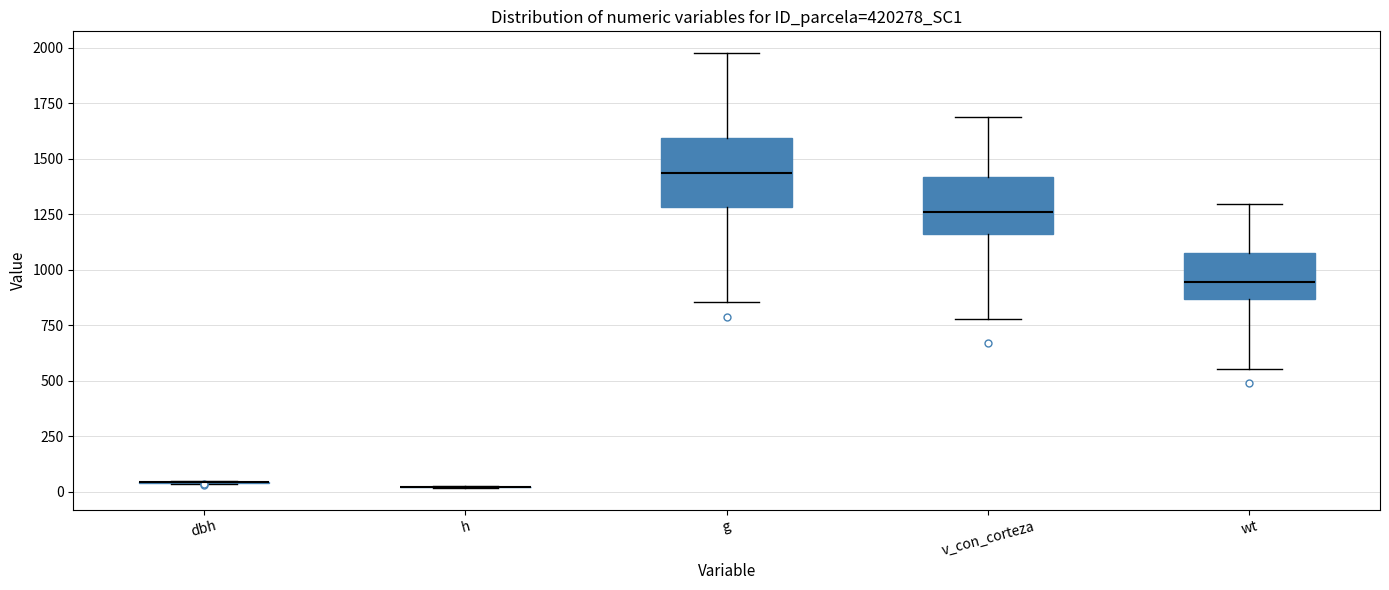

Reading left to right, transcribe this box plot: for each box, give where its median line is, the range the box spans, and where its two whiskers end, as read against the y-axis. The values are not printed on the chart, so give them approximately, as read against the axis.

dbh: box collapsed to a line at 50, whiskers 50 to 50
h: box collapsed to a line at 0, whiskers 0 to 0
g: median 1450, box 1300 to 1600, whiskers 850 to 2000
v_con_corteza: median 1250, box 1150 to 1400, whiskers 800 to 1700
wt: median 950, box 850 to 1100, whiskers 550 to 1300